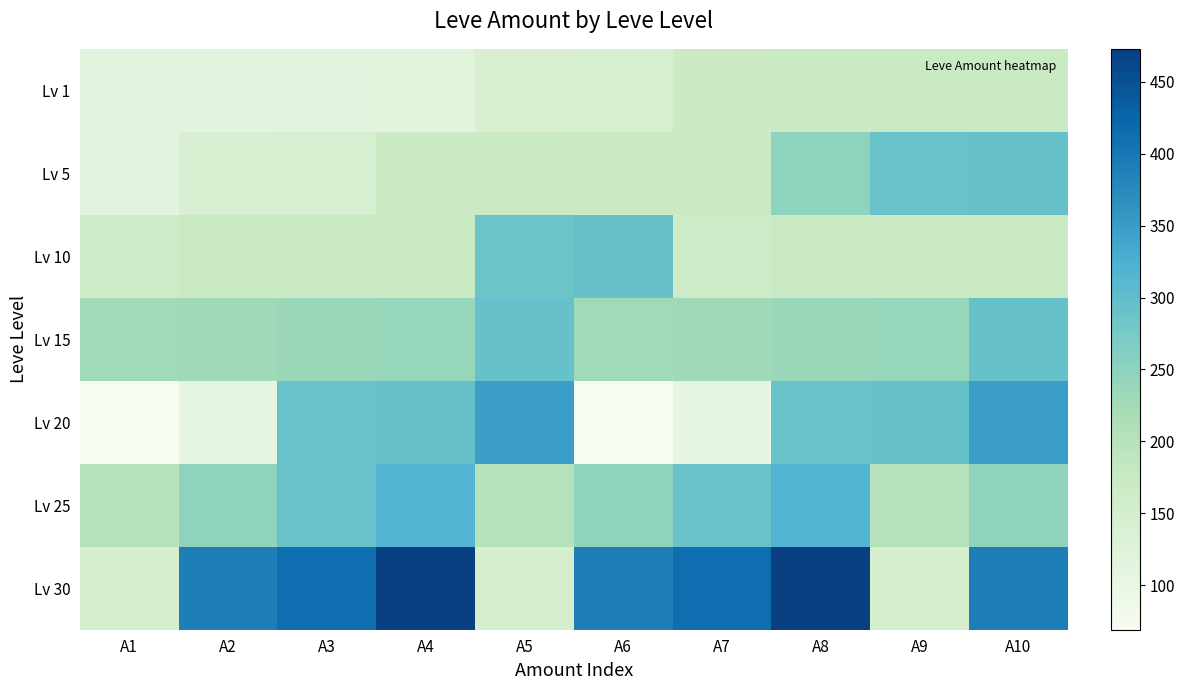

Count the number of categories in the chart.

10